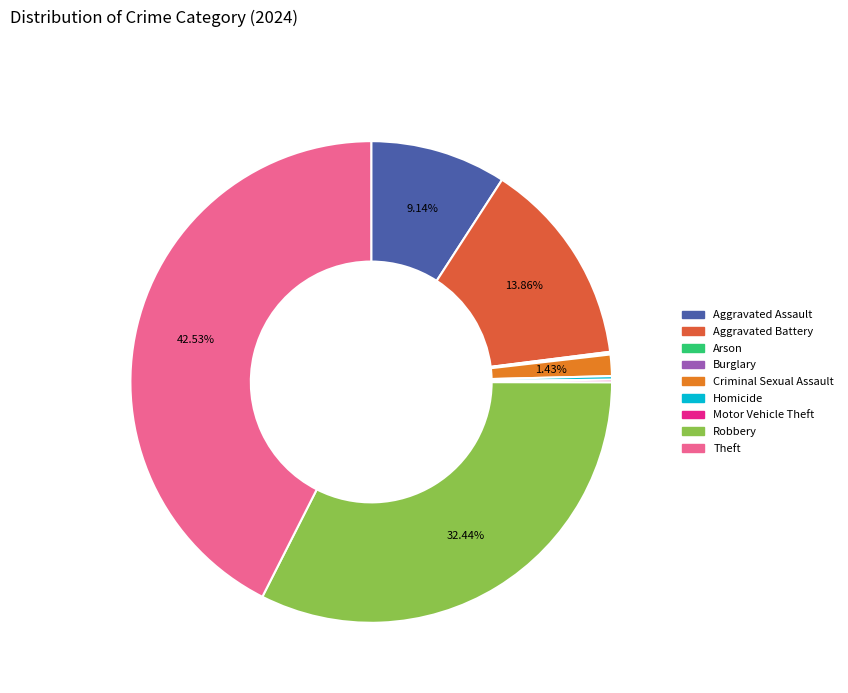

Which slice is the largest?

Theft